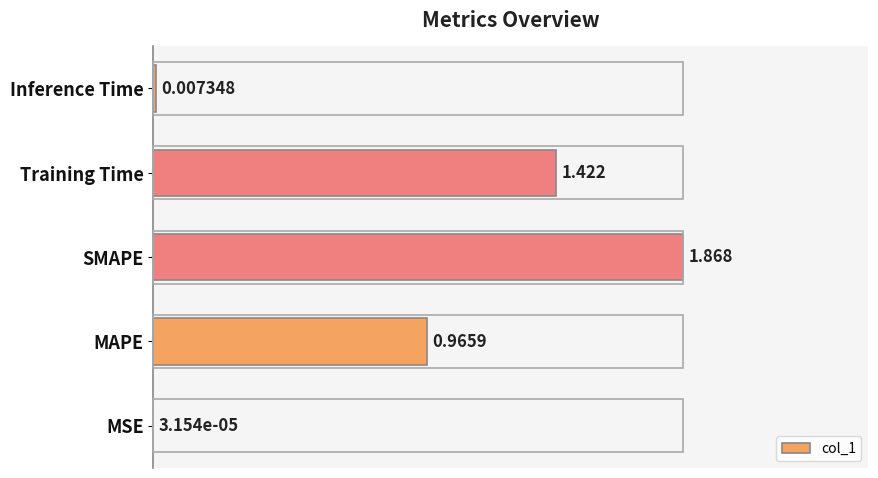

At which label is the value closest to 0?

MSE